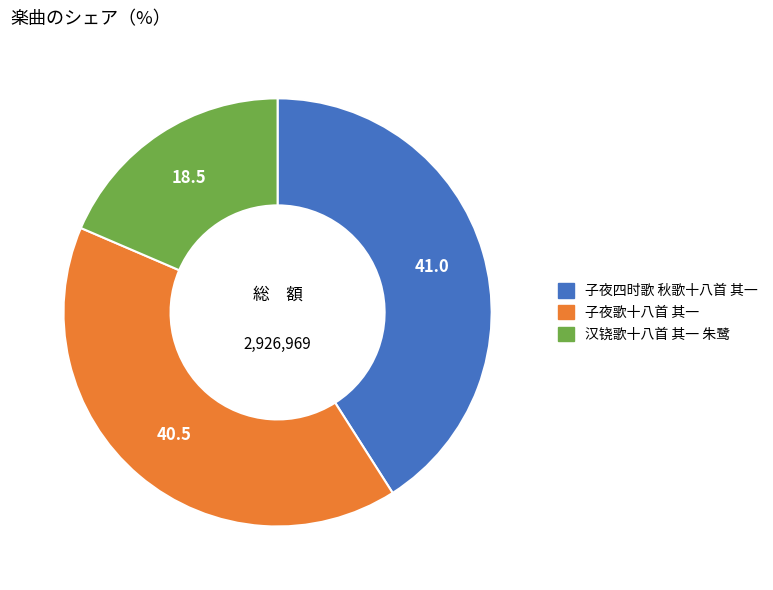

Combined, do 子夜歌十八首 其一 and 子夜四时歌 秋歌十八首 其一 account for over 50%?

Yes